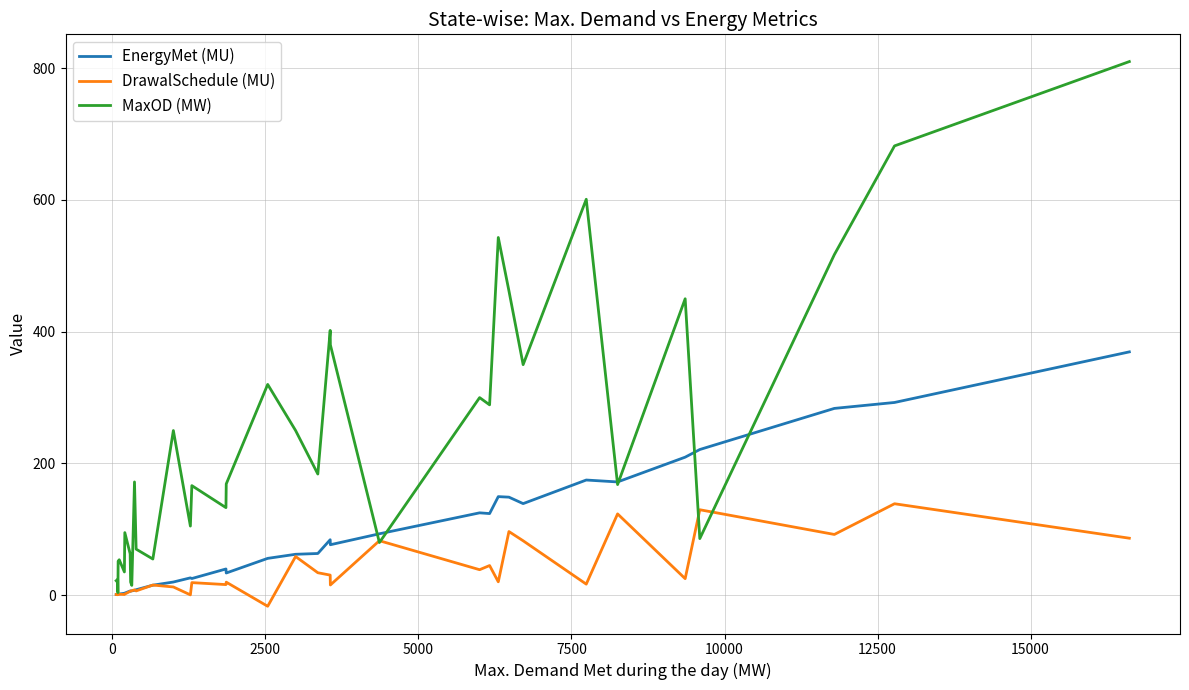

Rank the series by their maximum value, from lowest to highest.

DrawalSchedule (MU), EnergyMet (MU), MaxOD (MW)